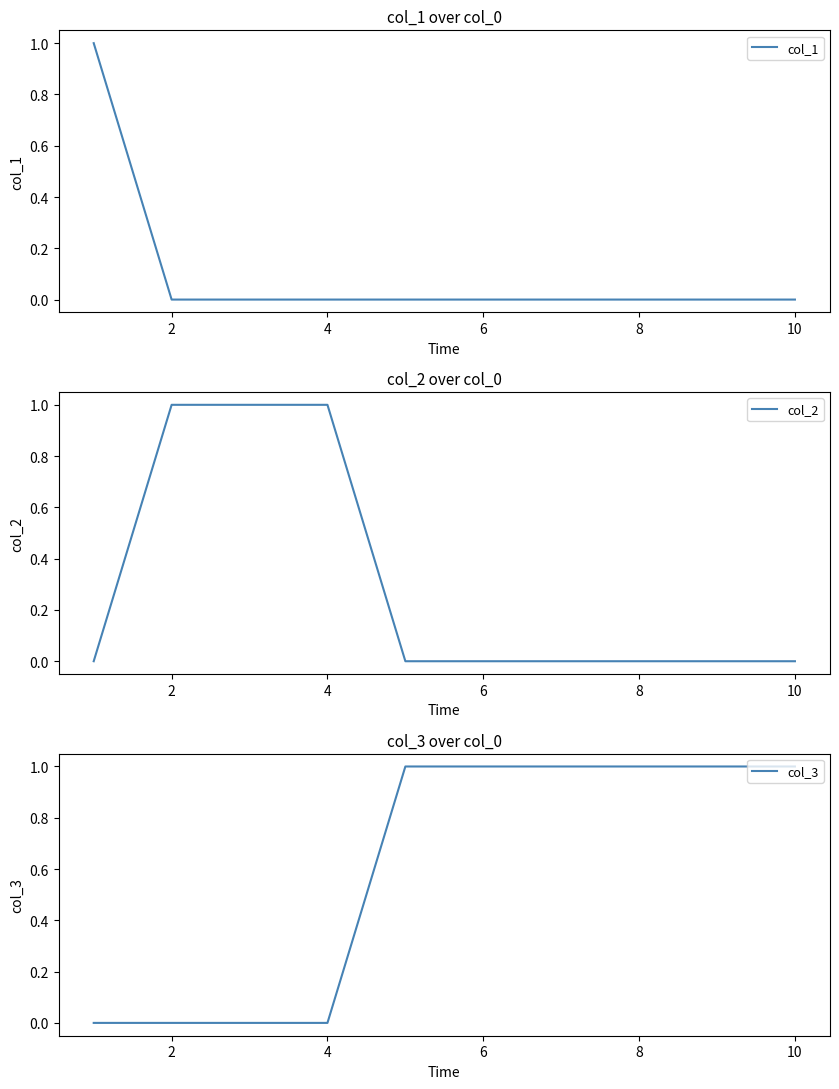

What is the sum of the col_3 values at 10 and 4?

1